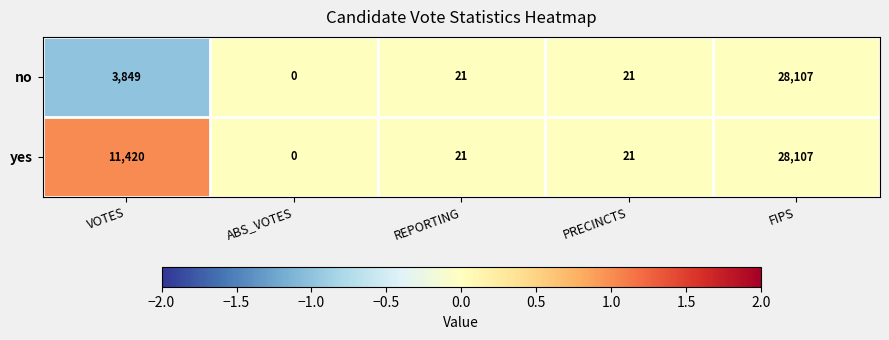

Reading right to left, list all the values displayed in this chart.

no: 28107	21	21	0	3849
yes: 28107	21	21	0	11420